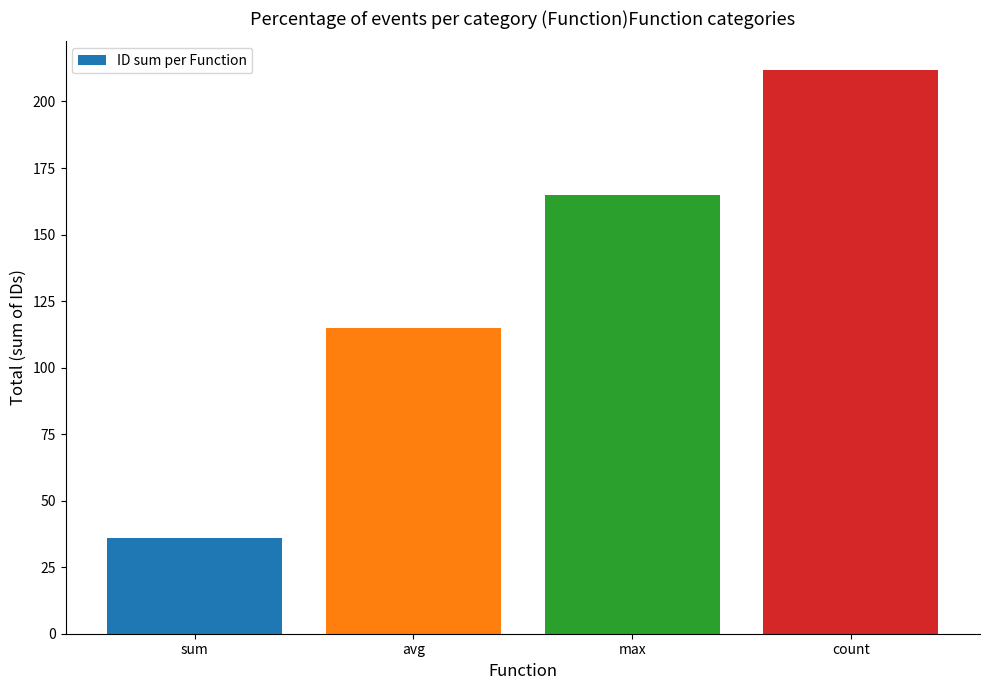

What is the label of the 4th bar from the right?

sum